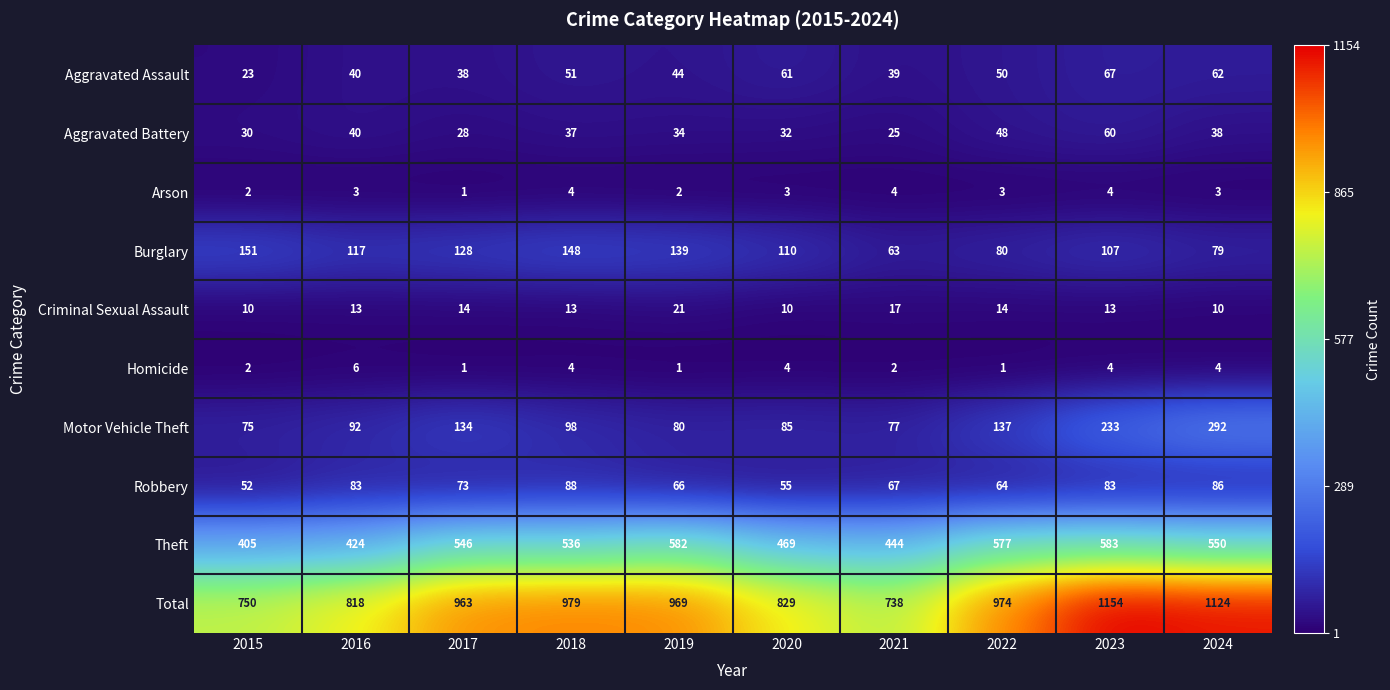

Is the value of Motor Vehicle Theft at 2016 greater than the value of Criminal Sexual Assault at 2015?

Yes